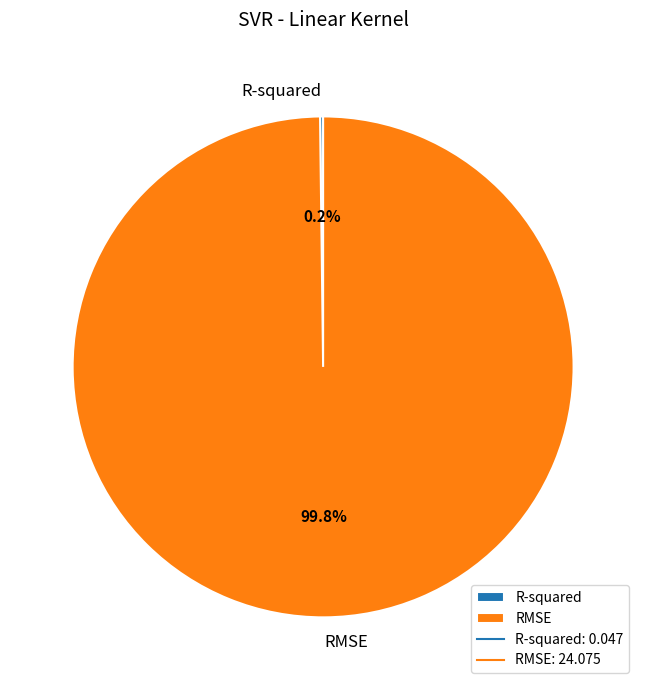

What portion of the pie excludes RMSE?

0.2%